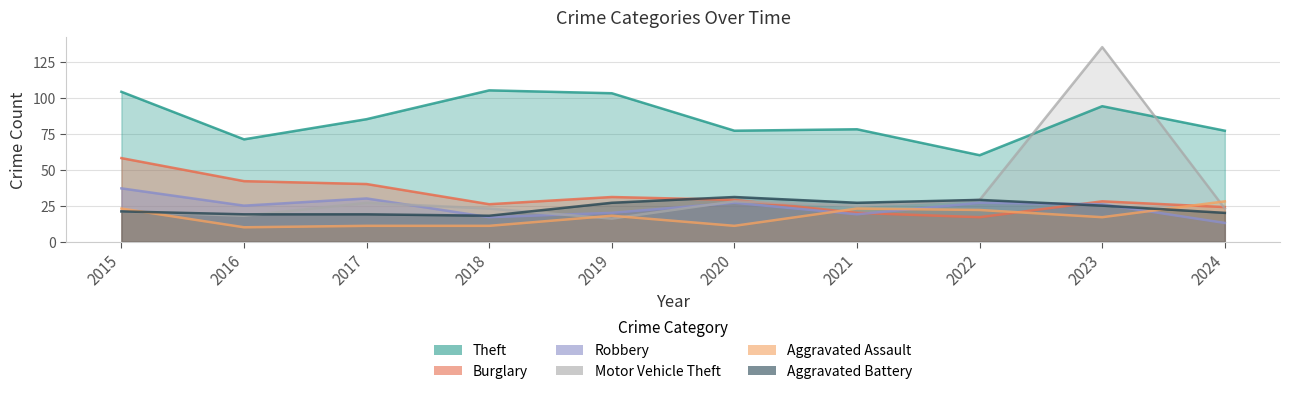

At which category is the sum across all series the highest?

2023